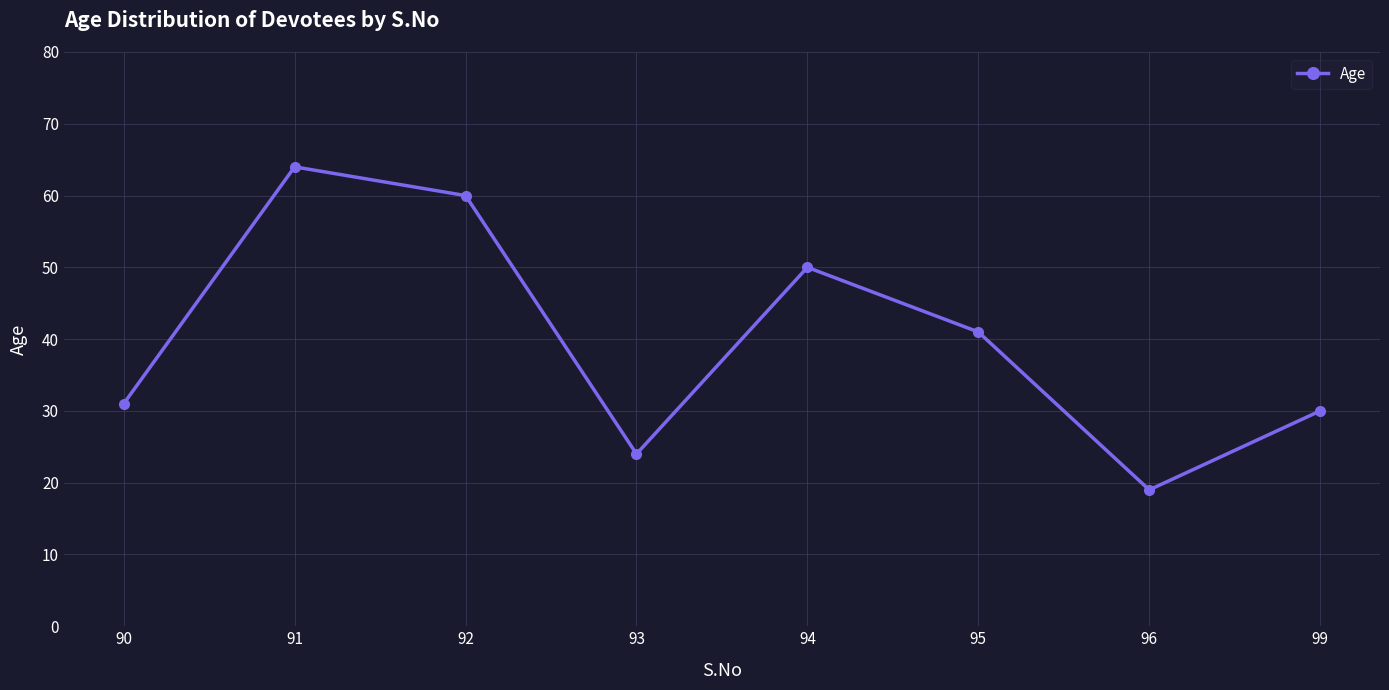

Reading left to right, what are all the values shown in this chart?

31	64	60	24	50	41	19	30